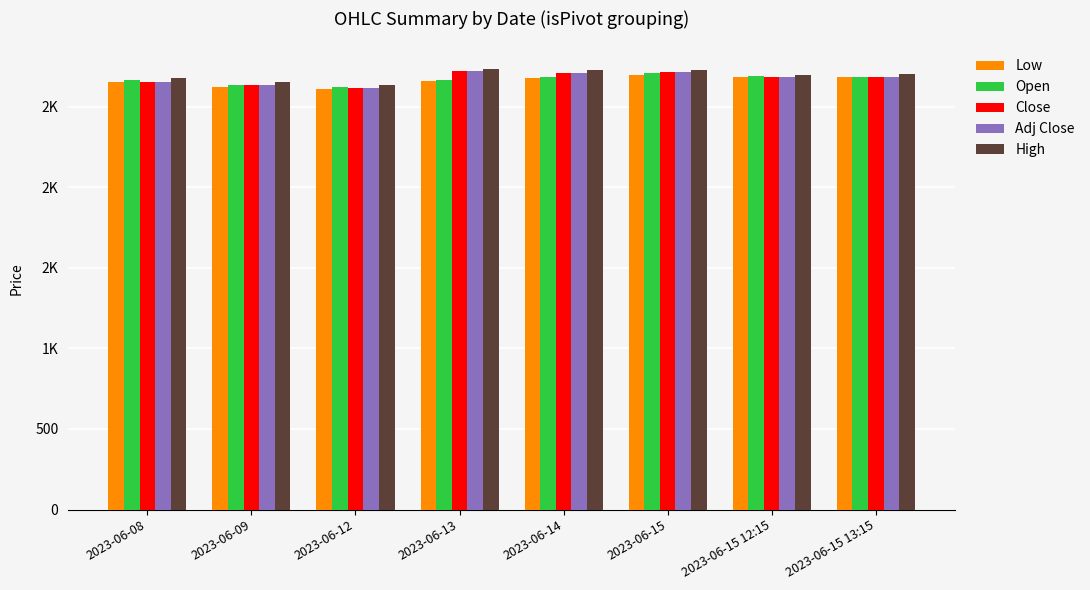

What is the minimum value for Close?

2615.3